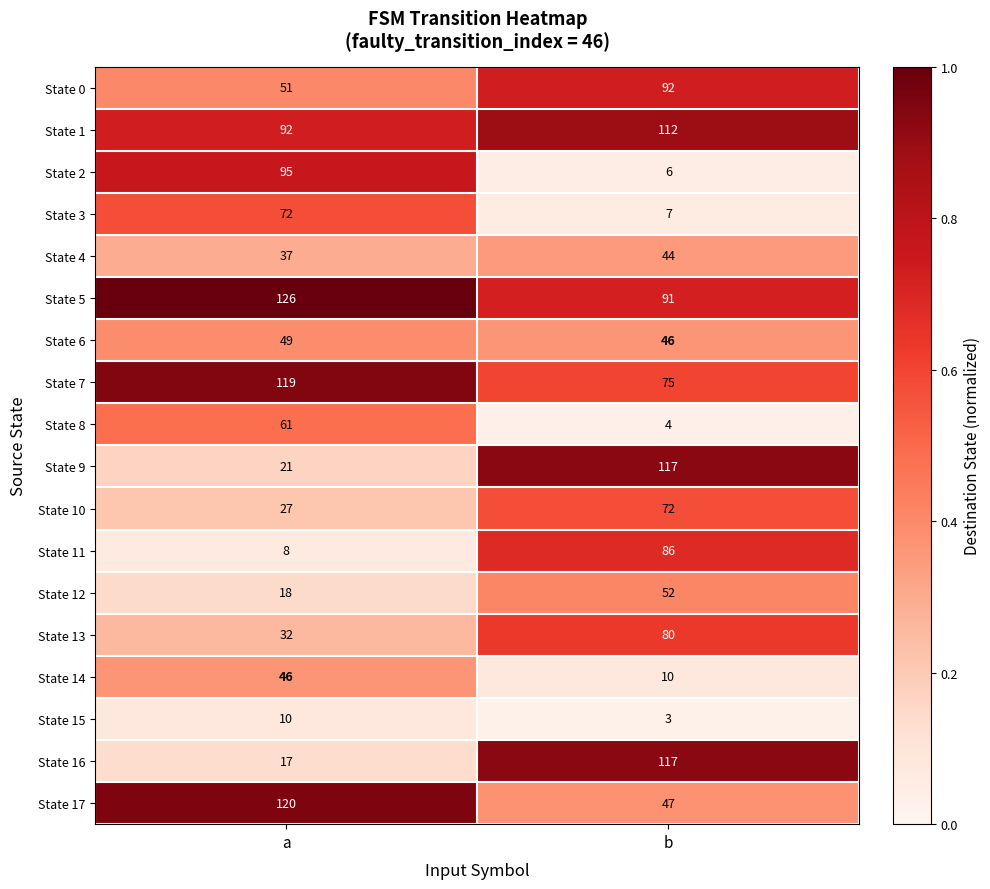

The State 14 series shows 21 at a. True or false?

False